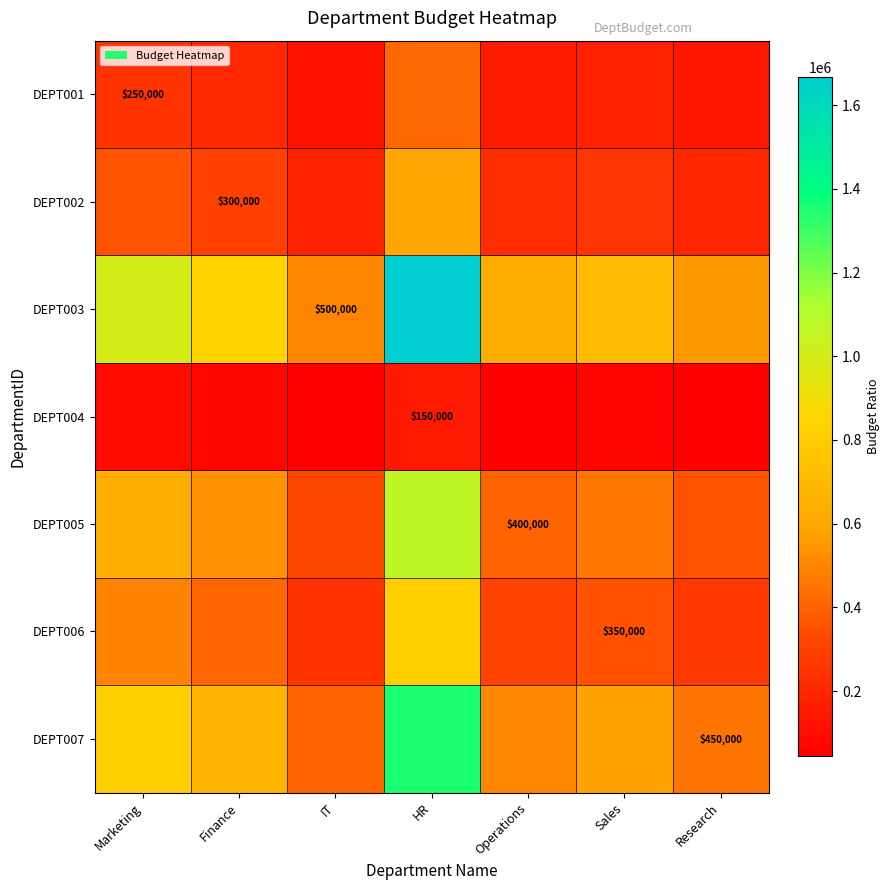

What is the minimum value shown in the chart?

45000.0